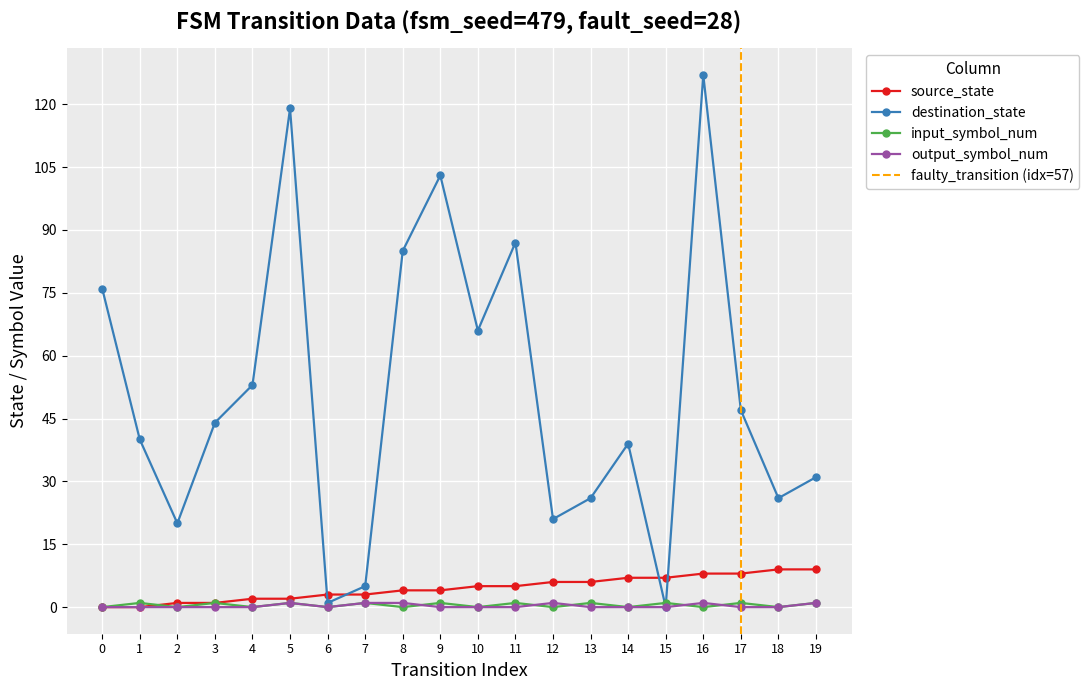

Which series has the largest range (max minus min)?

destination_state